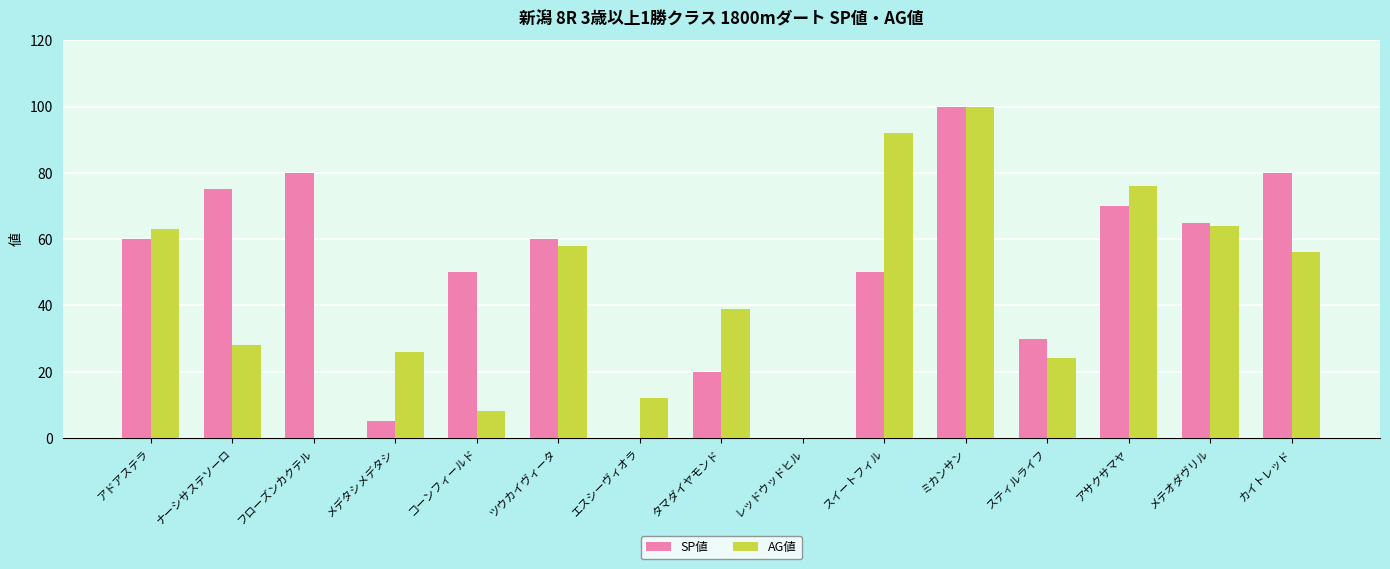

Reading left to right, transcribe all the data shown in this chart.

SP値: 60	75	80	5	50	60	0	20	0	50	100	30	70	65	80
AG値: 63	28	0	26	8	58	12	39	0	92	100	24	76	64	56